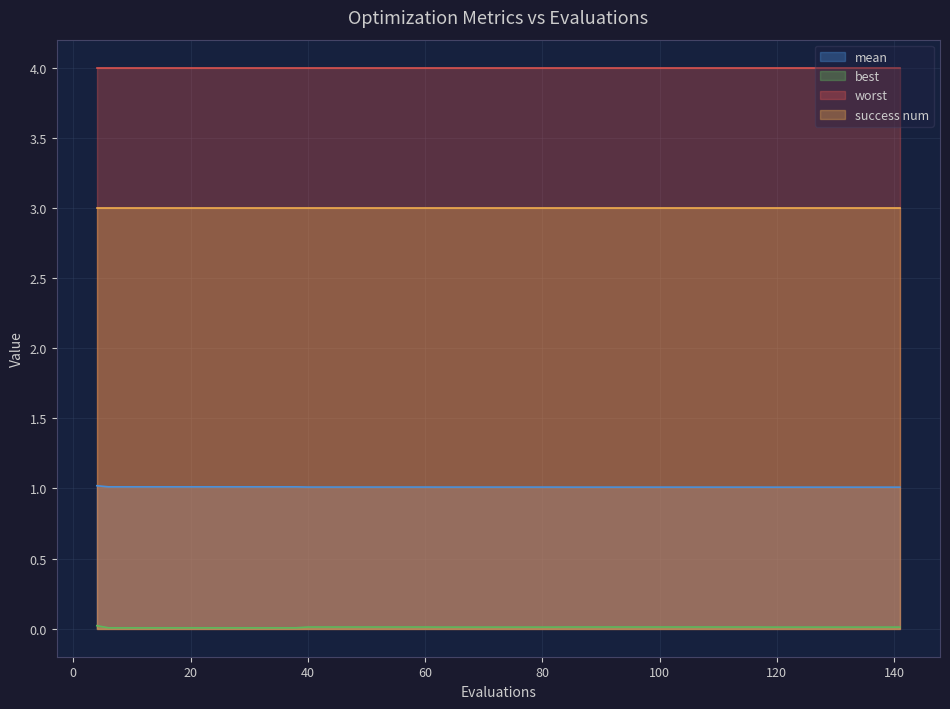

True or false: best has more than 1 interior local peaks.

False